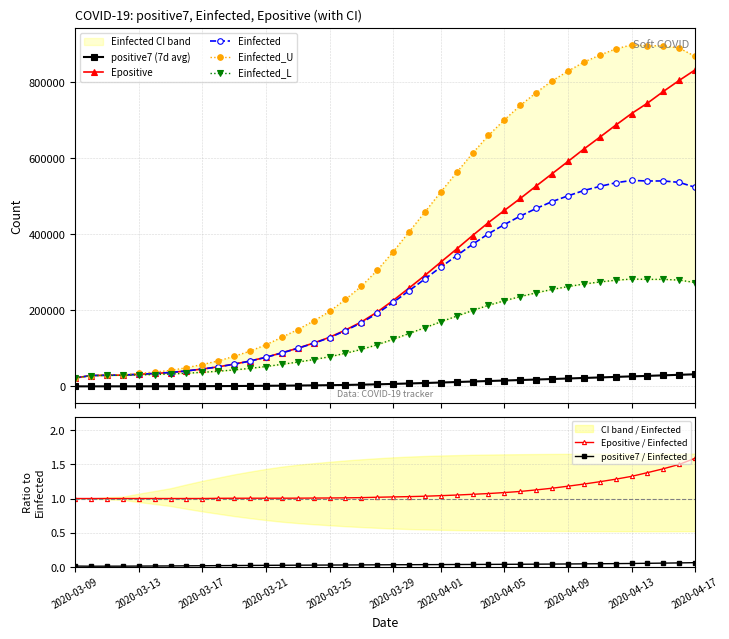

Does the chart have visible grid lines?

Yes